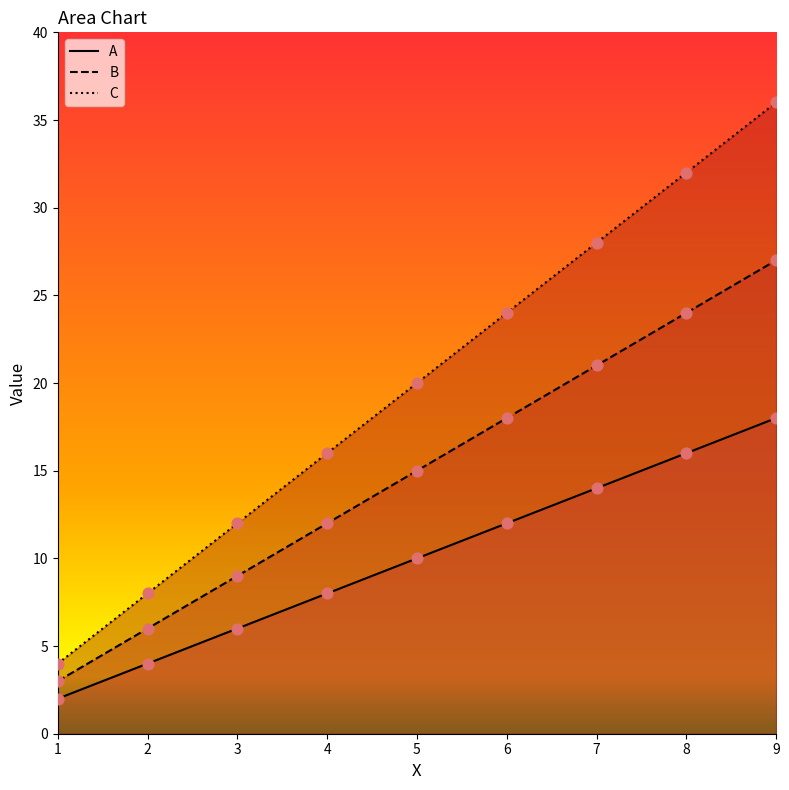

At how many categories does at least one series exceed 4?

8